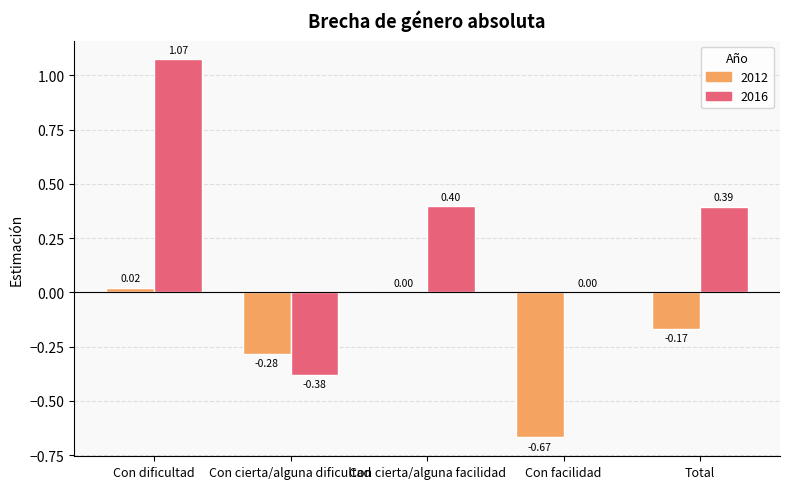

Are the bars grouped side by side (vs. stacked)?

Yes